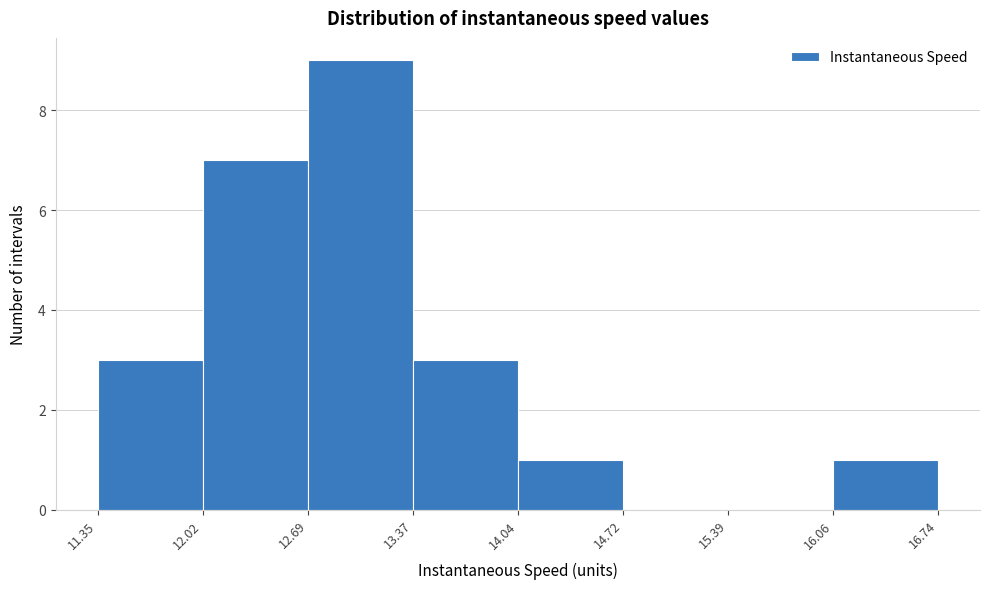

Reading left to right, transcribe this chart: for each bar, give the range it covers on the x-axis and its height. The values are not printed on the chart, so give them approximately, as read against the axis.

11.35 to 12.02: 3
12.02 to 12.69: 7
12.69 to 13.37: 9
13.37 to 14.04: 3
14.04 to 14.72: 1
14.72 to 15.39: 0
15.39 to 16.06: 0
16.06 to 16.74: 1